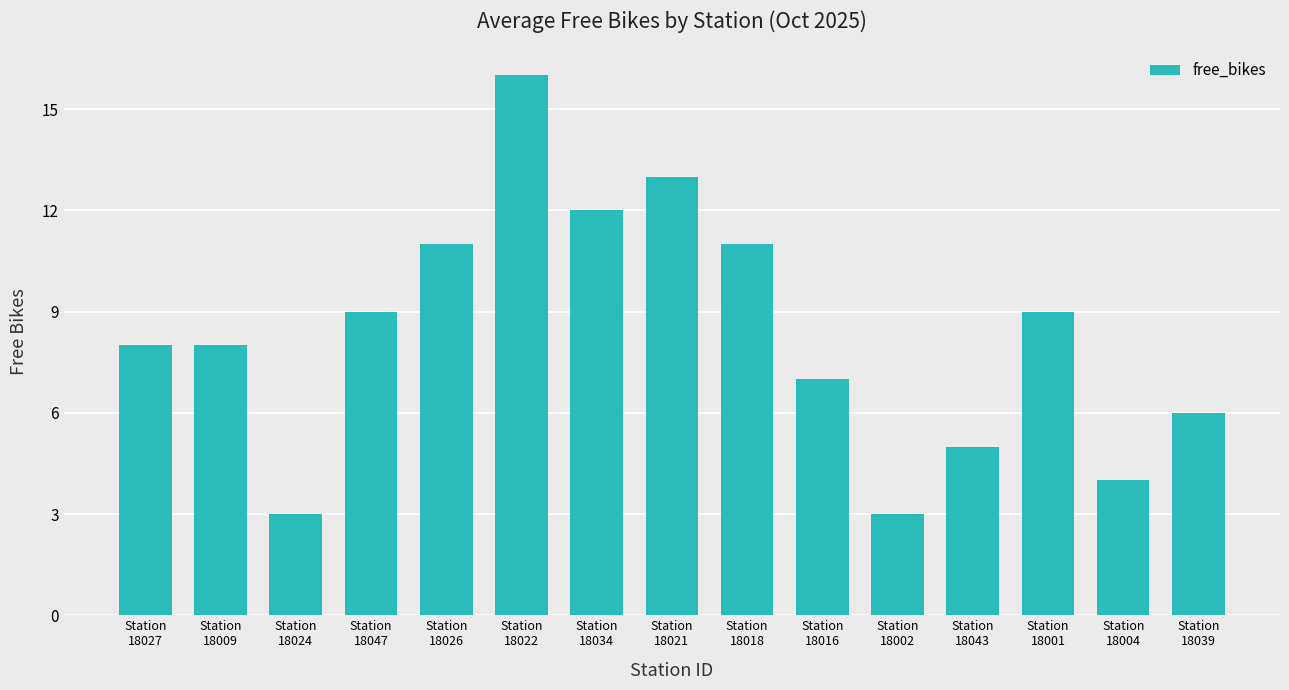

Reading right to left, extract all data points from this chart.

6	4	9	5	3	7	11	13	12	16	11	9	3	8	8